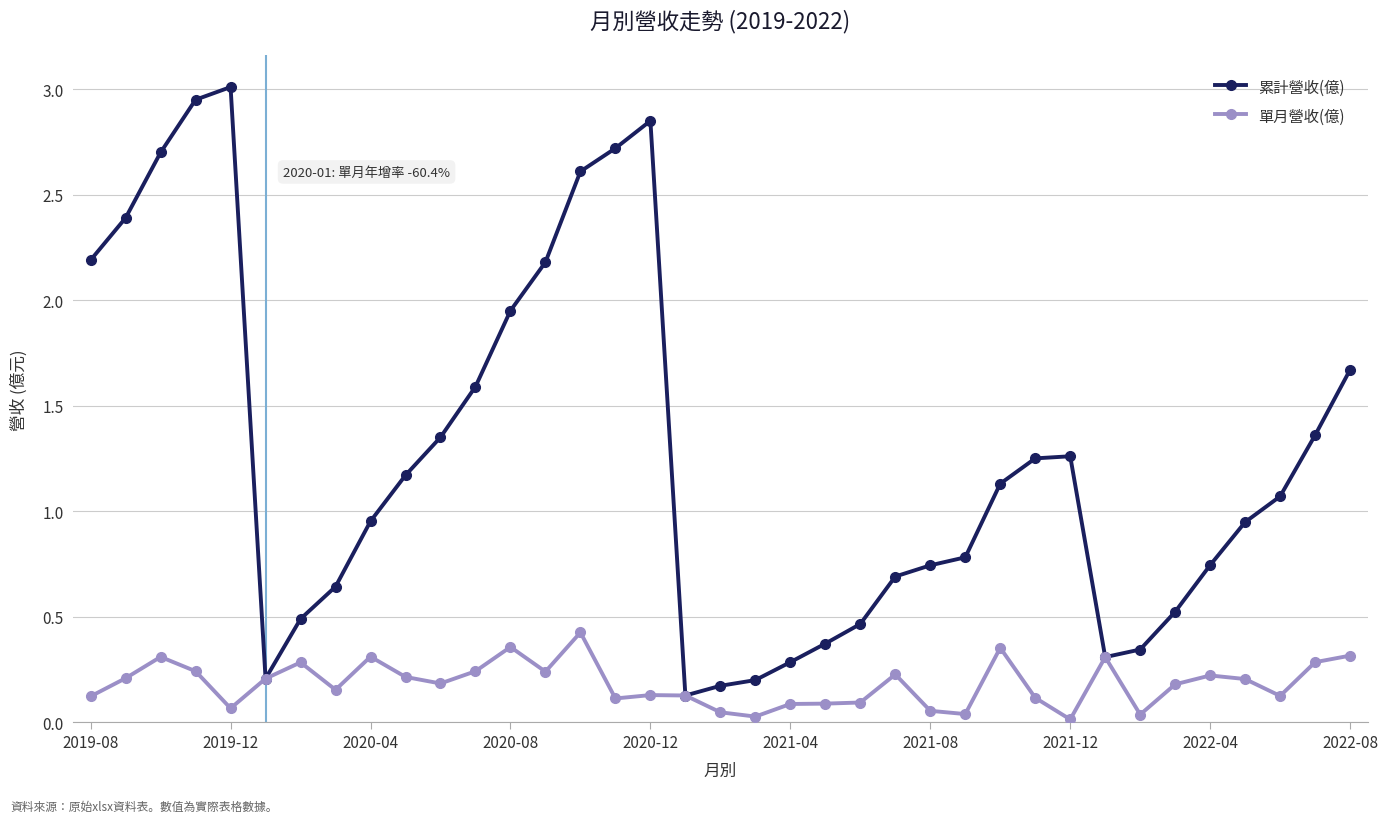

List the series in order of their peak value, lowest first.

單月營收(億), 累計營收(億)